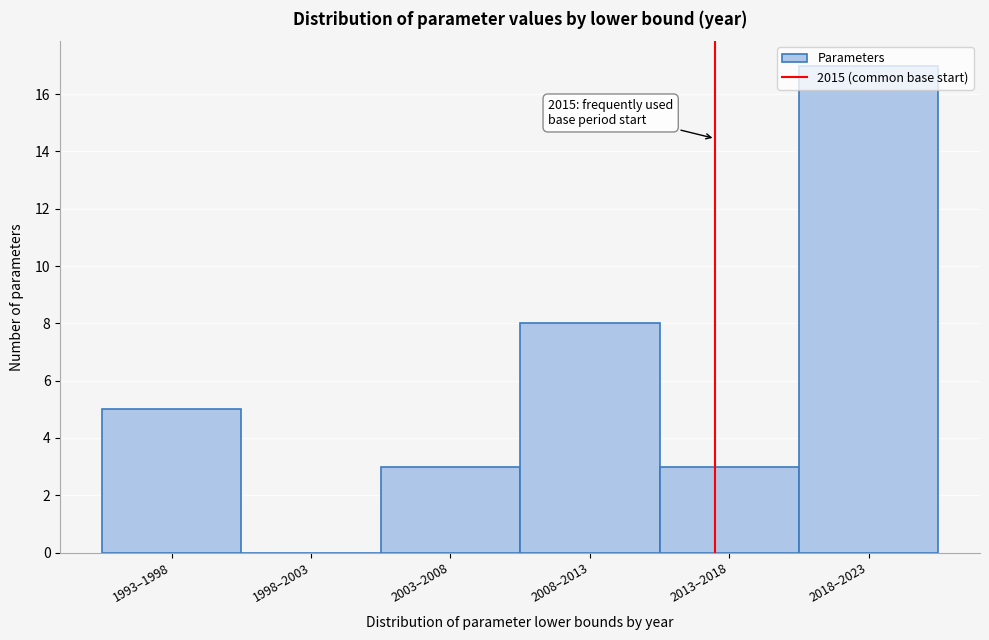

What is the sum of all values?

36